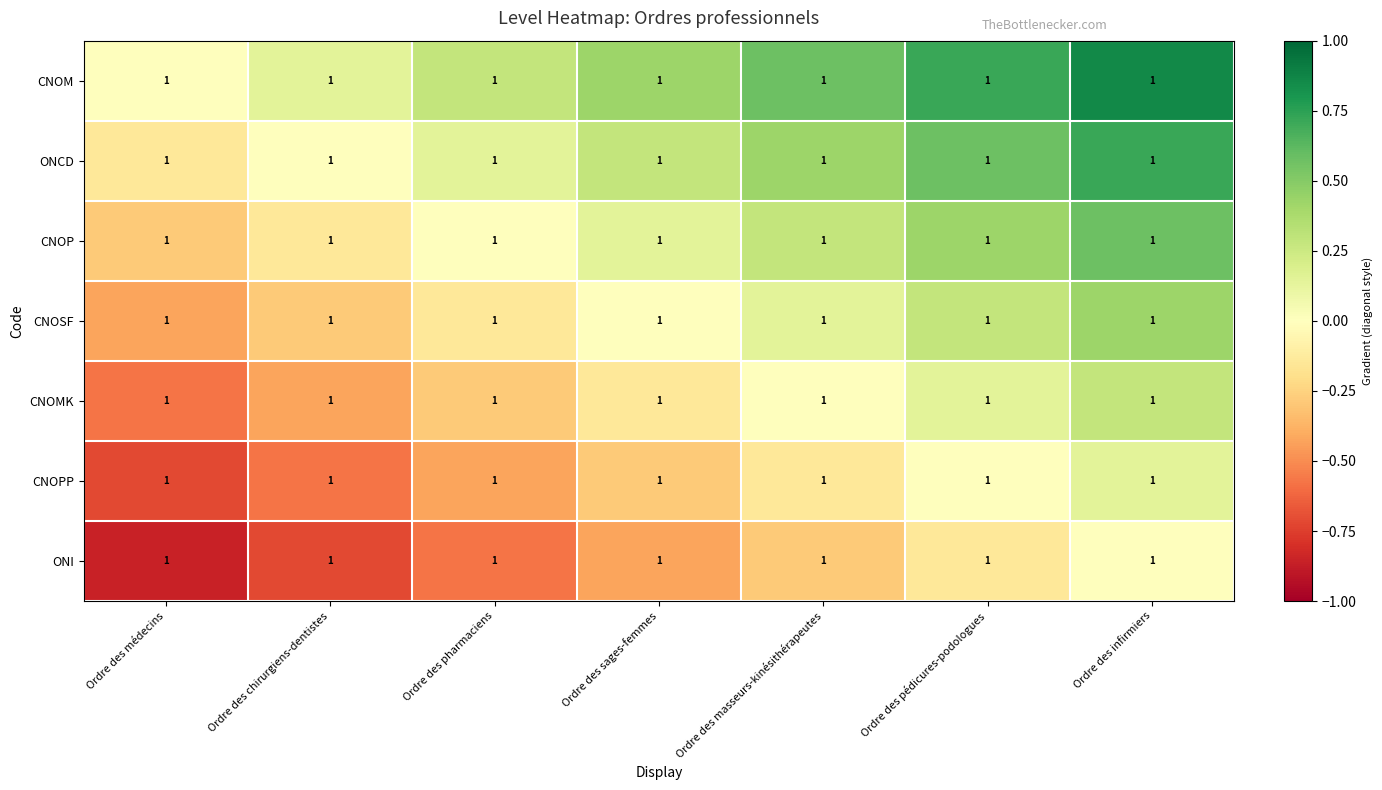

Which category has the lowest value in the CNOSF series?

Ordre des médecins